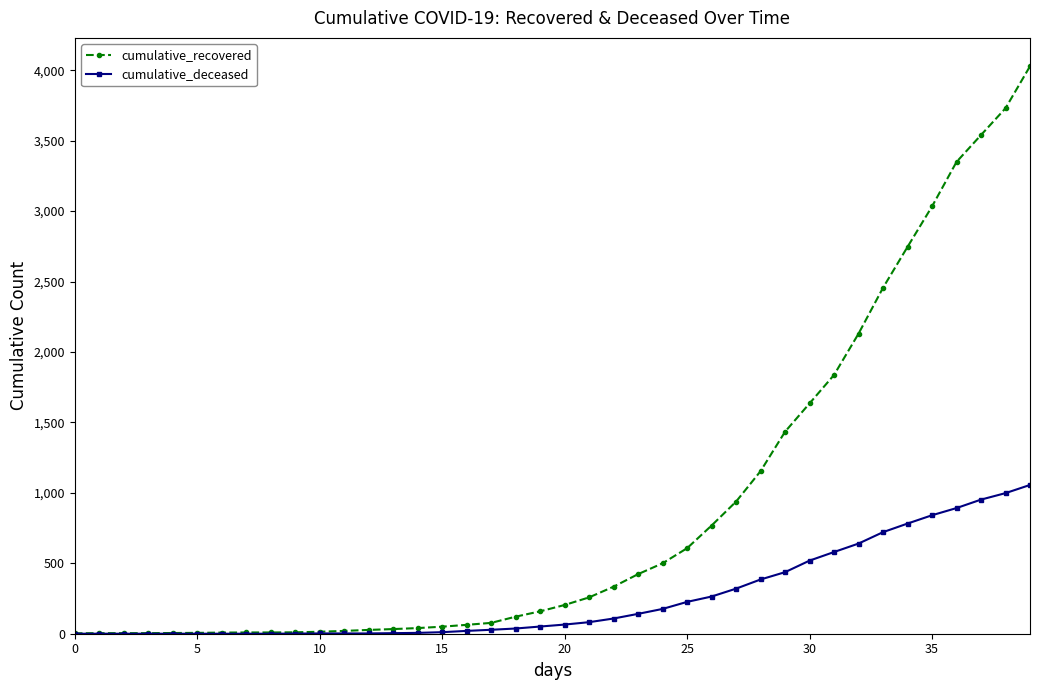

Which series has the largest total across all categories?

cumulative_recovered